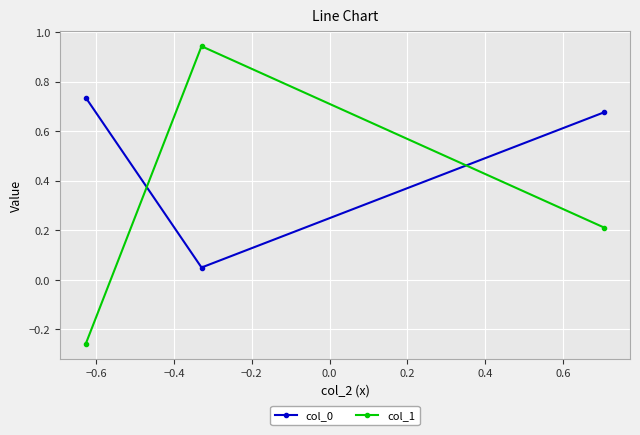

How many data points in col_1 are above 0?

2